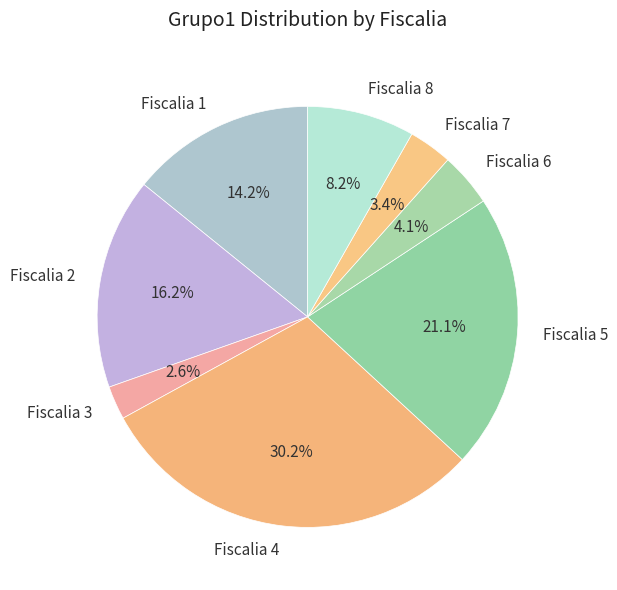

Does Fiscalia 2 represent more than half of the total?

No